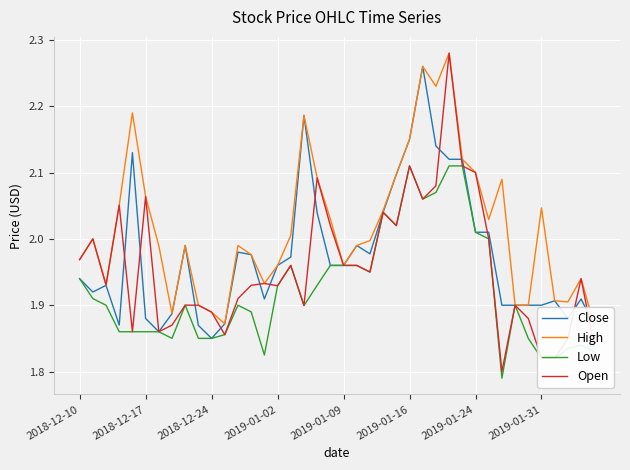

What are all the series names shown in the legend?

Close, High, Low, Open